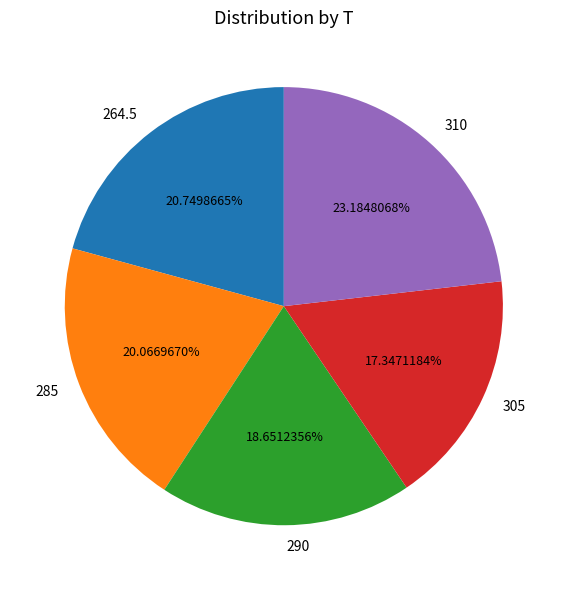

To the nearest percent, what is the combined percentage of 310 and 305?

41%